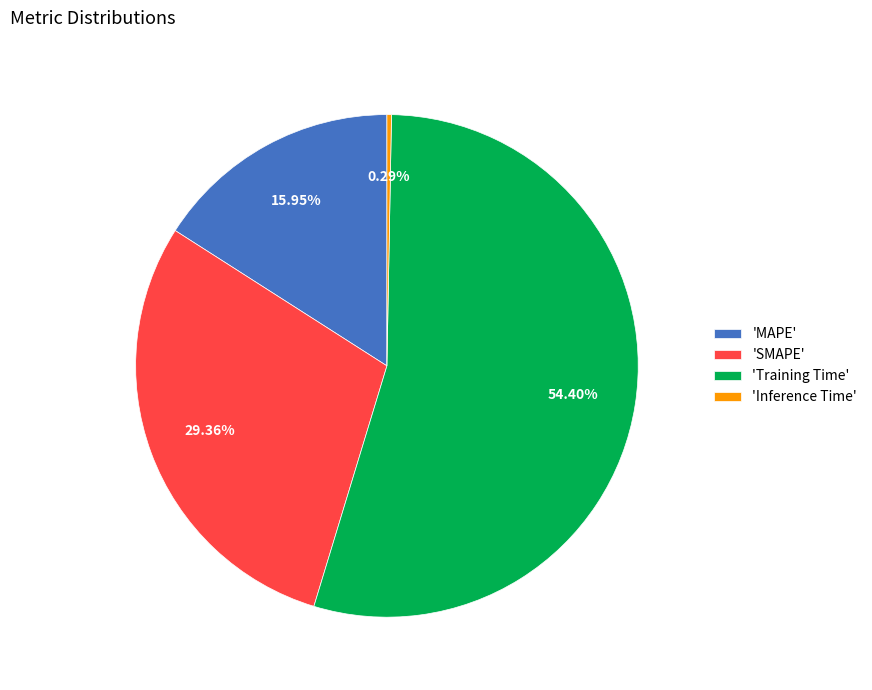

To the nearest percent, what is the average slice percentage?

25%